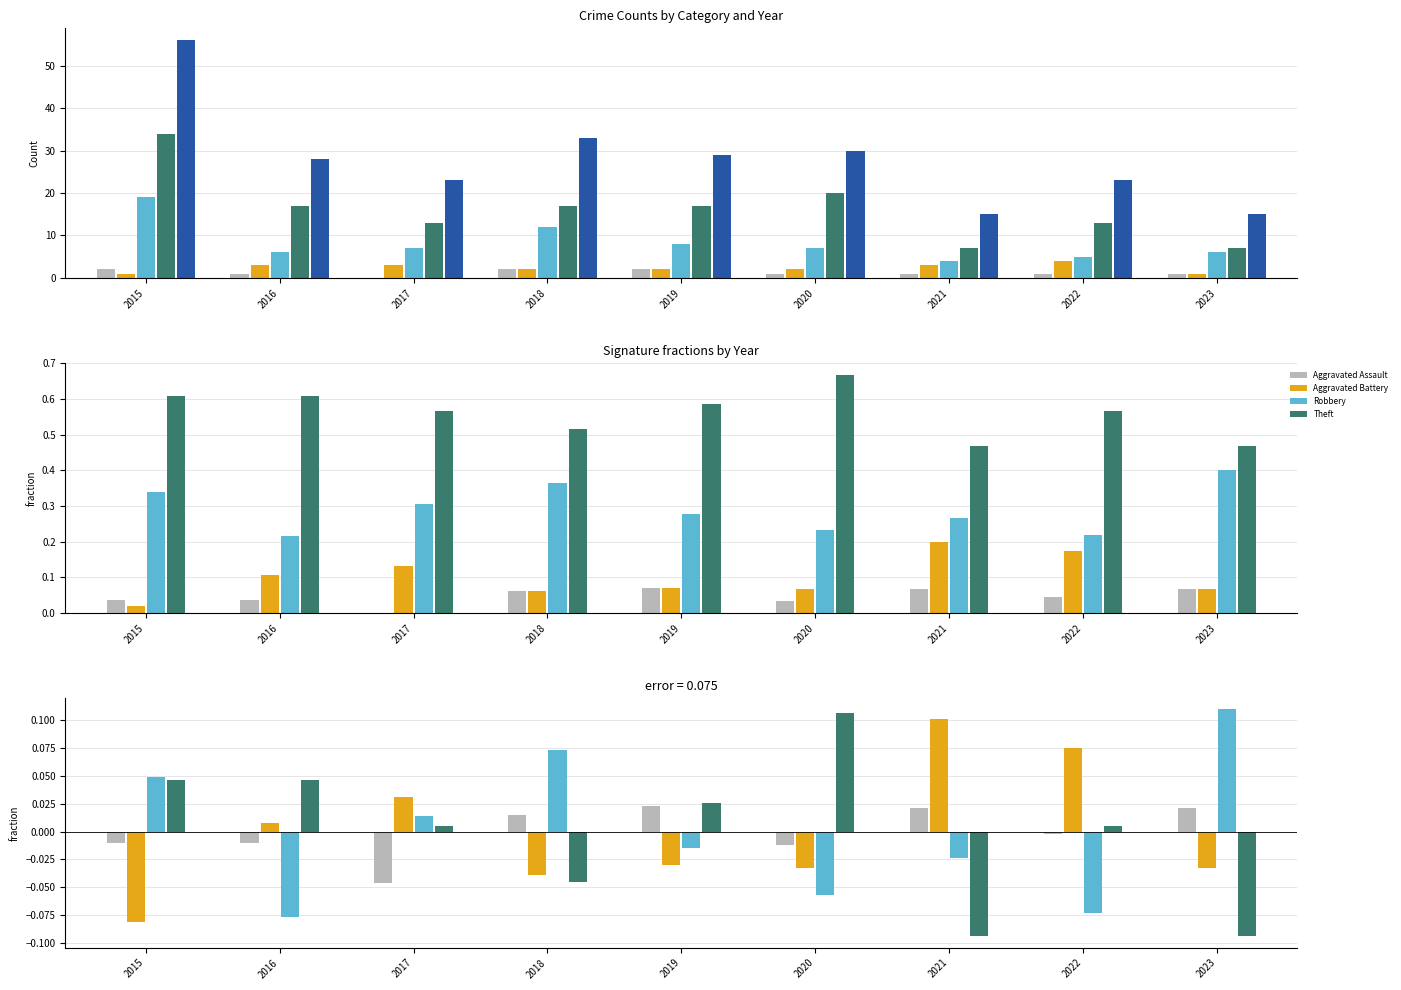

Reading right to left, transcribe all the data shown in this chart.

Aggravated Assault: 2023=0.0	2022=-0.0	2021=0.0	2020=-0.0	2019=0.0	2018=0.0	2017=-0.0	2016=-0.0	2015=-0.0
Aggravated Battery: 2023=-0.0	2022=0.1	2021=0.1	2020=-0.0	2019=-0.0	2018=-0.0	2017=0.0	2016=0.0	2015=-0.1
Robbery: 2023=0.1	2022=-0.1	2021=-0.0	2020=-0.1	2019=-0.0	2018=0.1	2017=0.0	2016=-0.1	2015=0.0
Theft: 2023=-0.1	2022=0.0	2021=-0.1	2020=0.1	2019=0.0	2018=-0.0	2017=0.0	2016=0.0	2015=0.0
Total: 2023=15.0	2022=23.0	2021=15.0	2020=30.0	2019=29.0	2018=33.0	2017=23.0	2016=28.0	2015=56.0